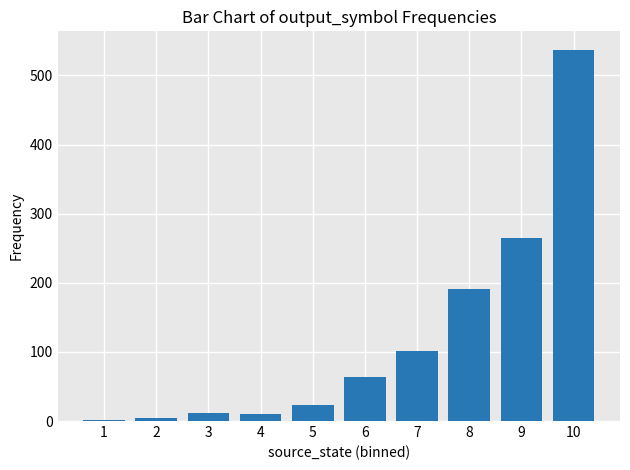

What is the difference between the maximum and second lowest values?

533